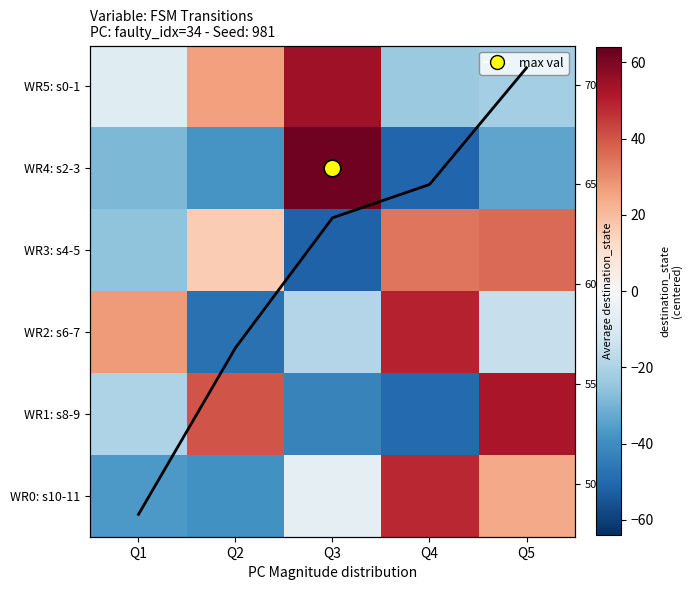

At how many categories does at least one series exceed 48?

5